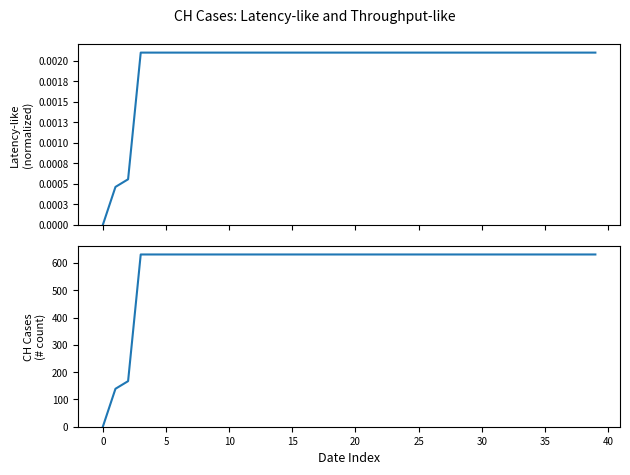

Is the value of CH (latency-like) at 28 greater than the value of CH (throughput-like) at 16?

No